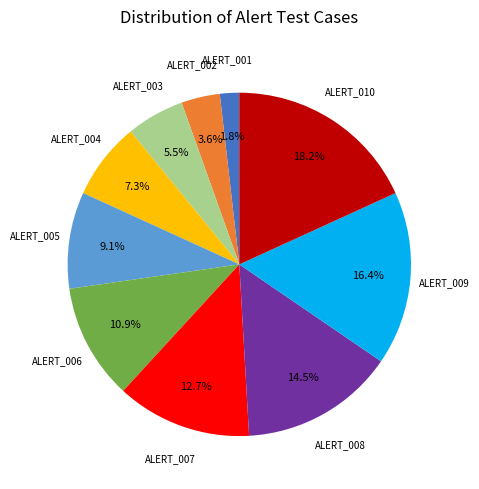

Is there a majority slice in this chart?

No